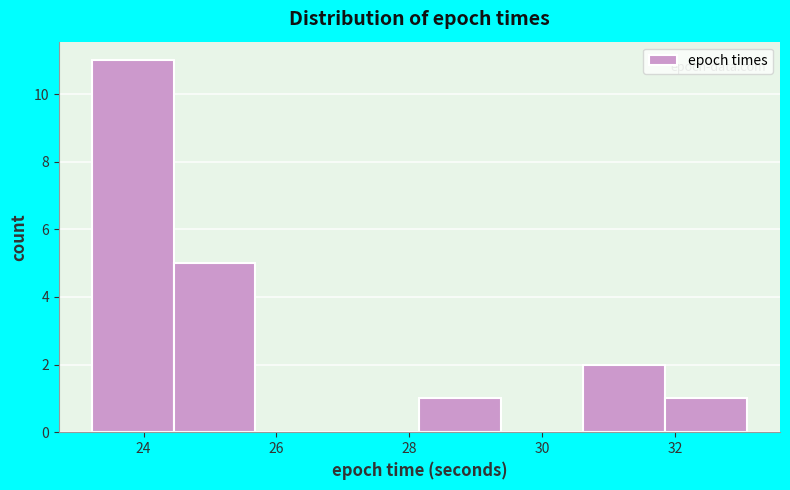

Reading left to right, list every bar in this chart as the range it spans on the x-axis followed by its height. Neither the bar edges nor the heights are printed on the chart, so give them approximately, as read against the axes.

23.2 to 24.4: 11
24.4 to 25.6: 5
25.6 to 27.0: 0
27.0 to 28.2: 0
28.2 to 29.4: 1
29.4 to 30.6: 0
30.6 to 31.8: 2
31.8 to 33.0: 1